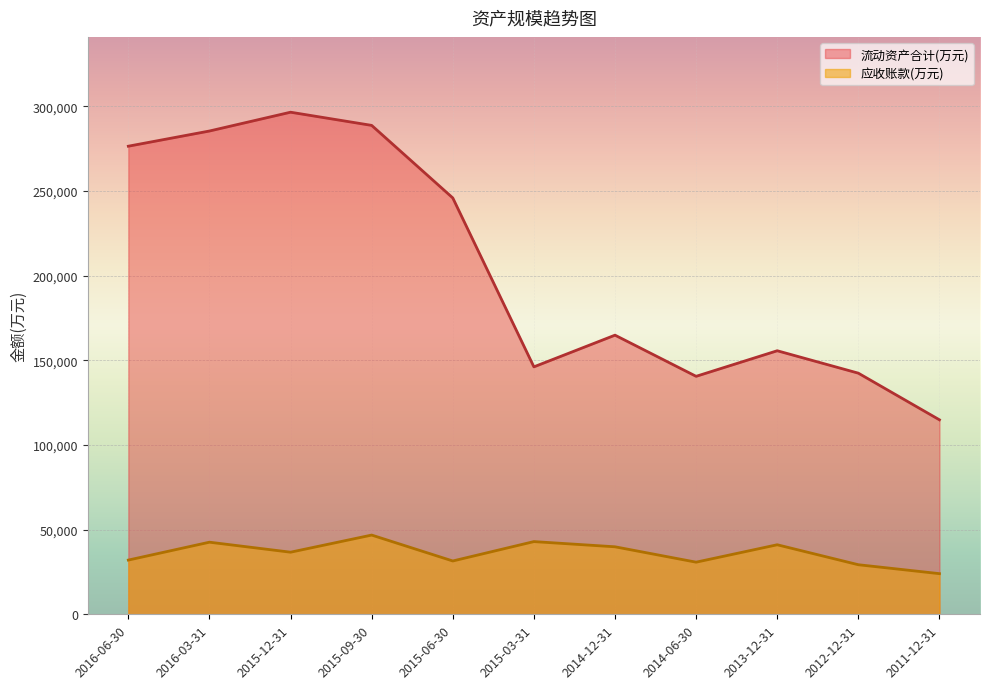

True or false: 流动资产合计(万元) and 应收账款(万元) cross at least once.

False